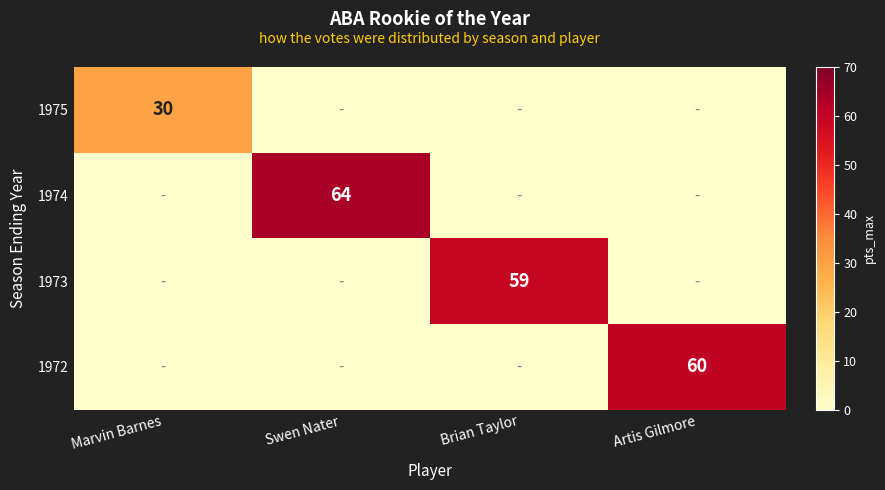

Is it true that 1973 equals 15 at Brian Taylor?

False